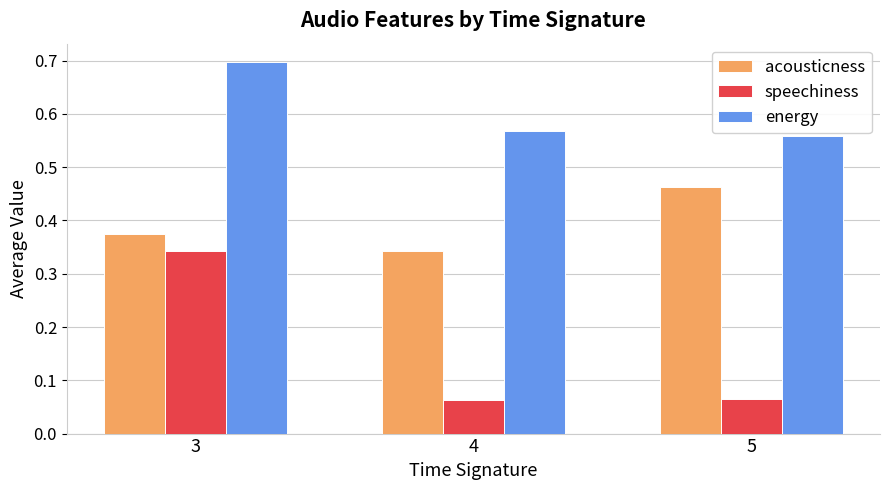

Which series has the largest range (max minus min)?

speechiness